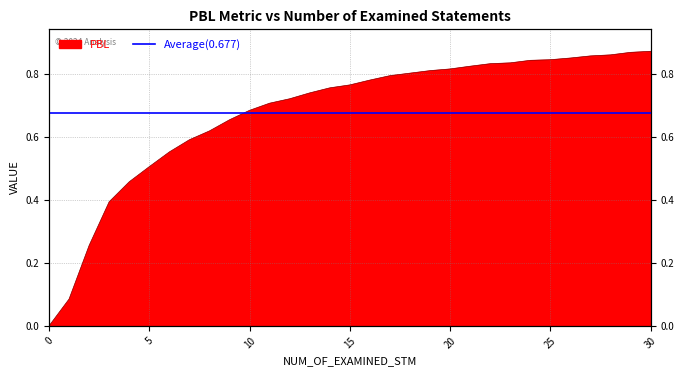

What is the greatest value displayed?

0.9